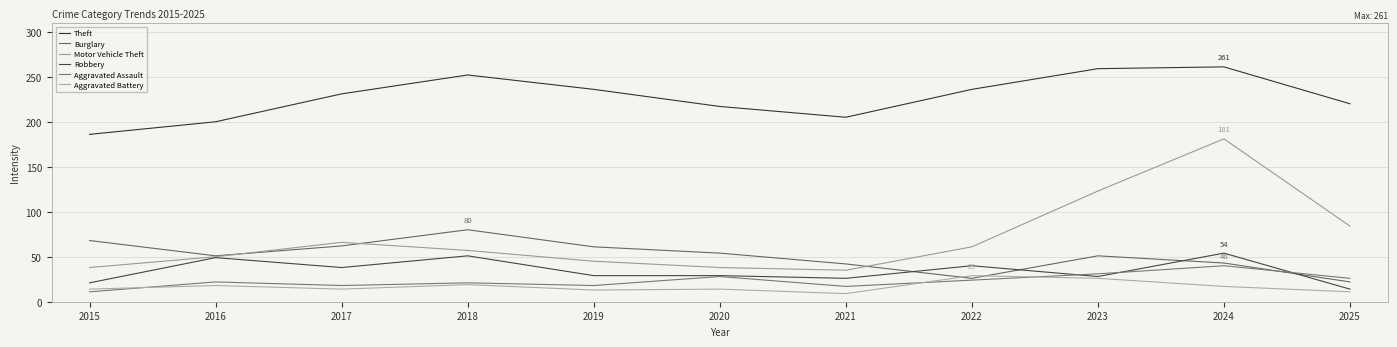

True or false: Theft has more than 0 interior local peaks.

True